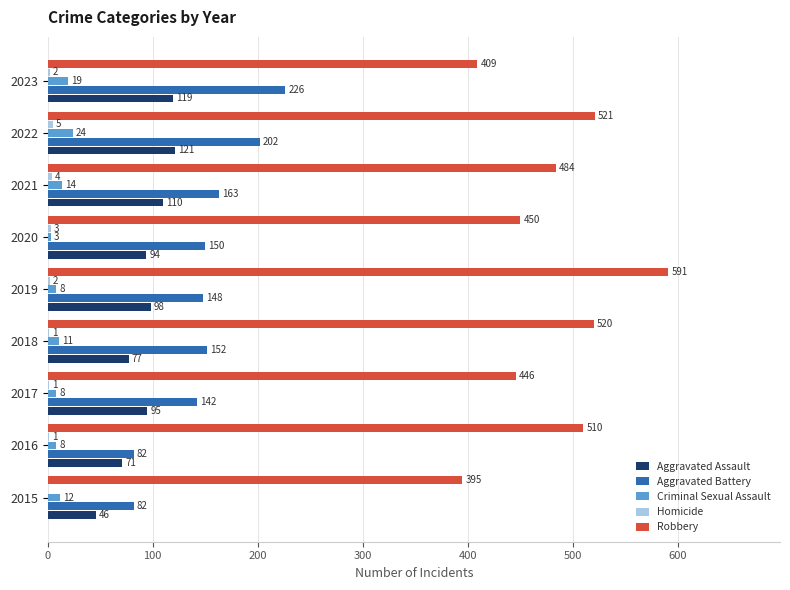

Which series changed the most between 2016 and 2019?

Robbery